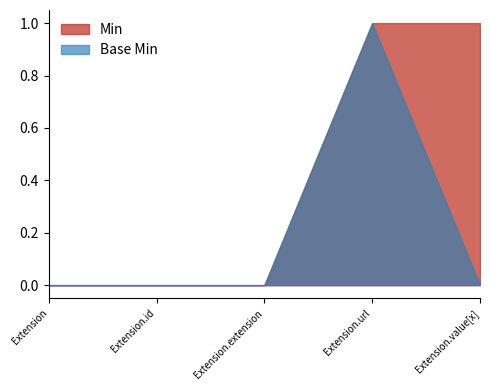

What are all the series names shown in the legend?

Min, Base Min